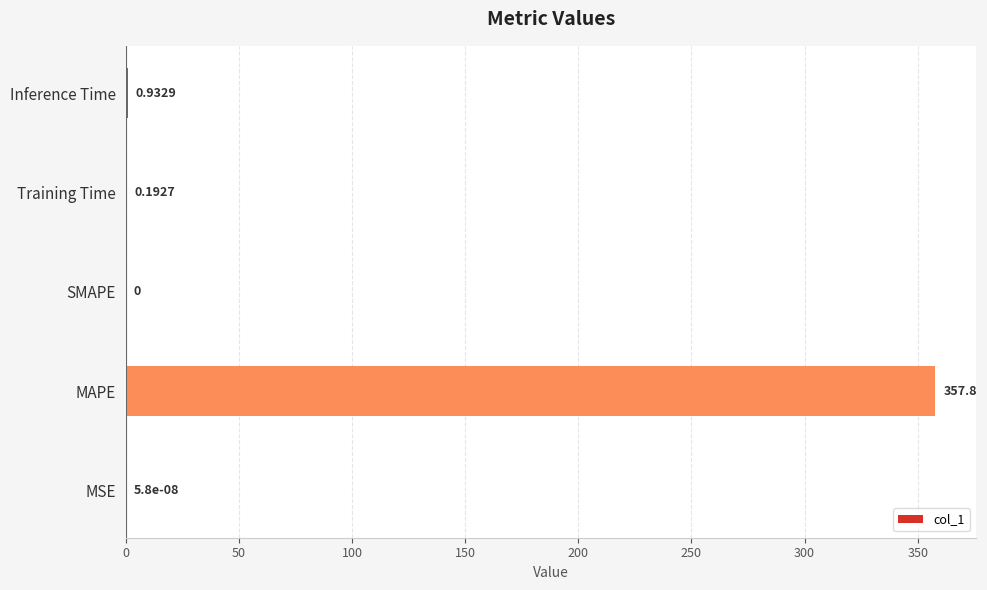

What is the sum of all values?

358.9